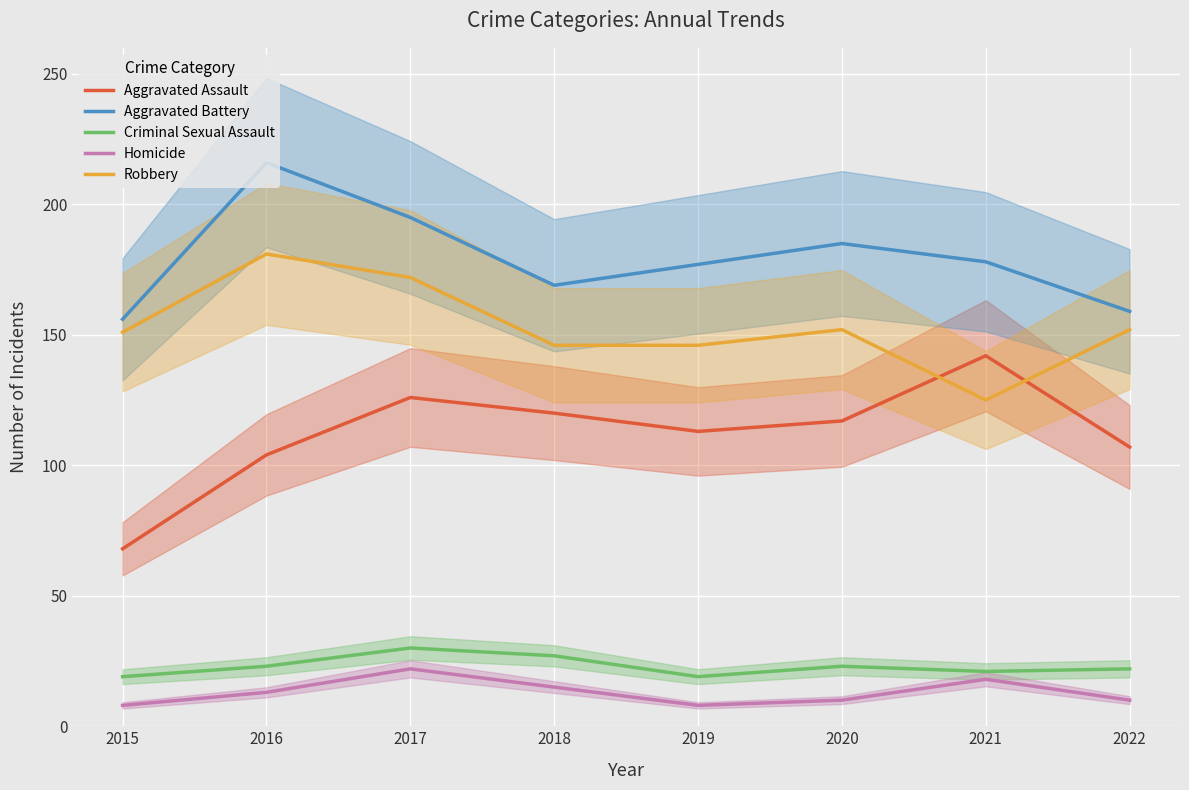

What is the highest value of the Criminal Sexual Assault series?

30